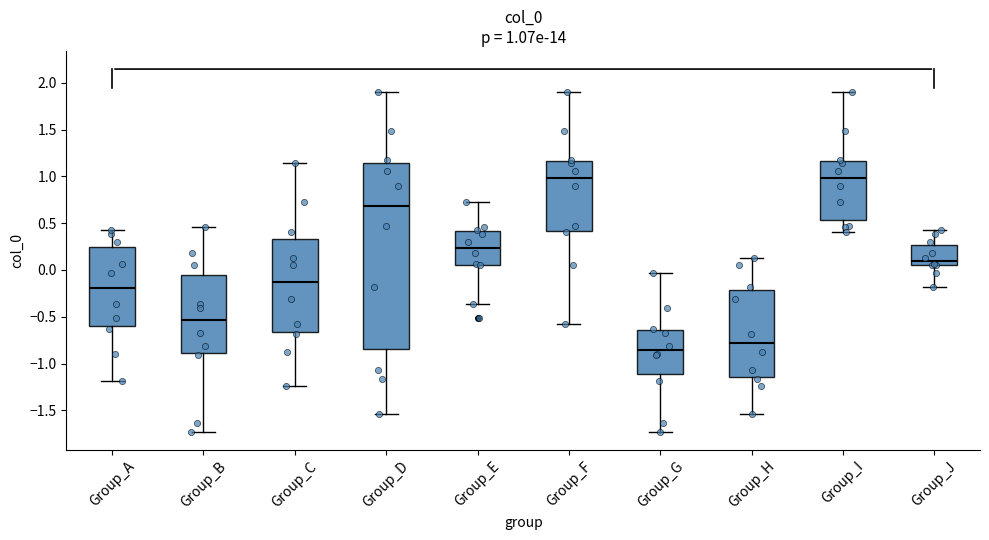

Comparing the boxes themselves (not the whiskers), which one is the tallest?

Group_D